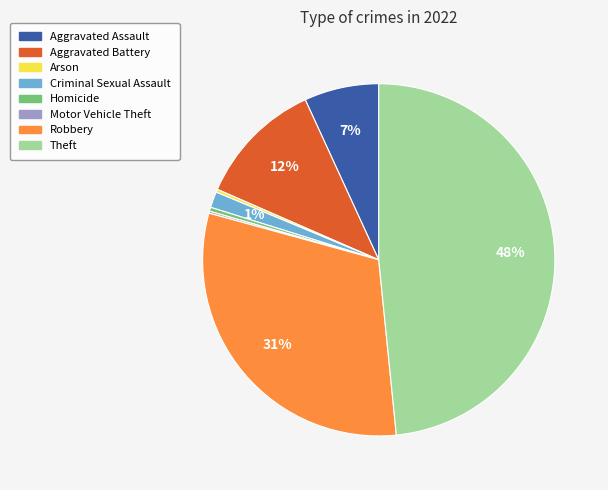

Is it true that Aggravated Assault is 7% of the pie?

True